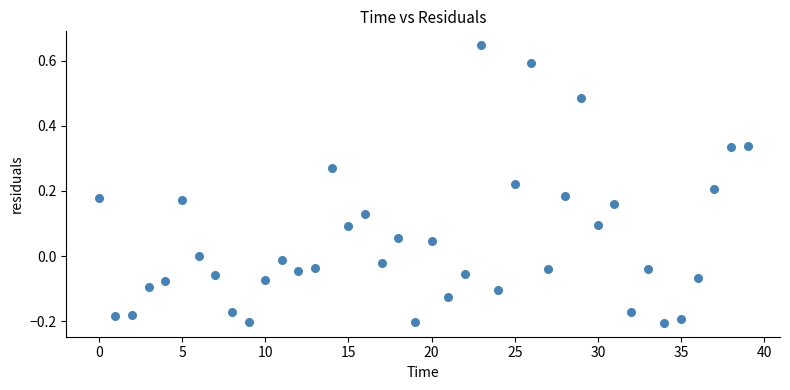

What is the range of Y values (max minus min)?

0.9